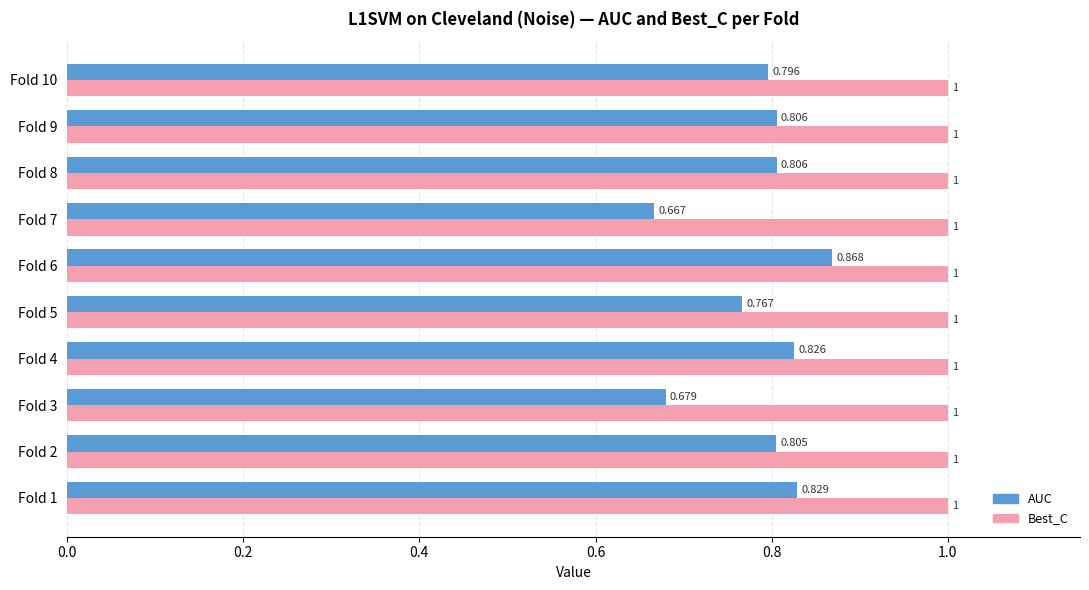

At which category is the sum across all series the highest?

Fold 6